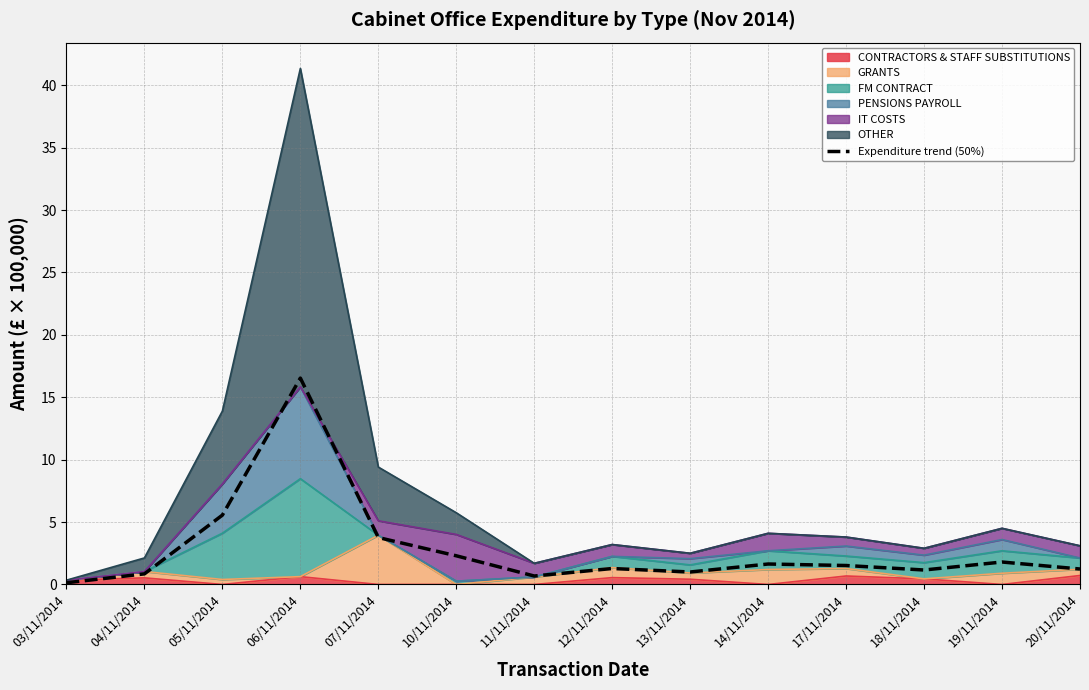

The value at 13/11/2014 is 1.0. True or false?

True